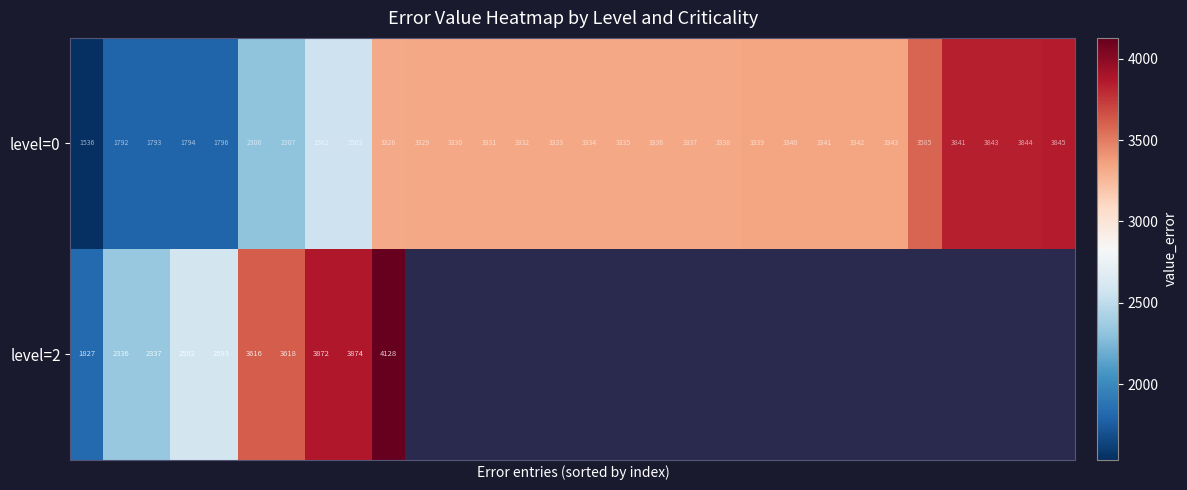

What is the difference between the maximum and minimum values in the level=0 series?

2309